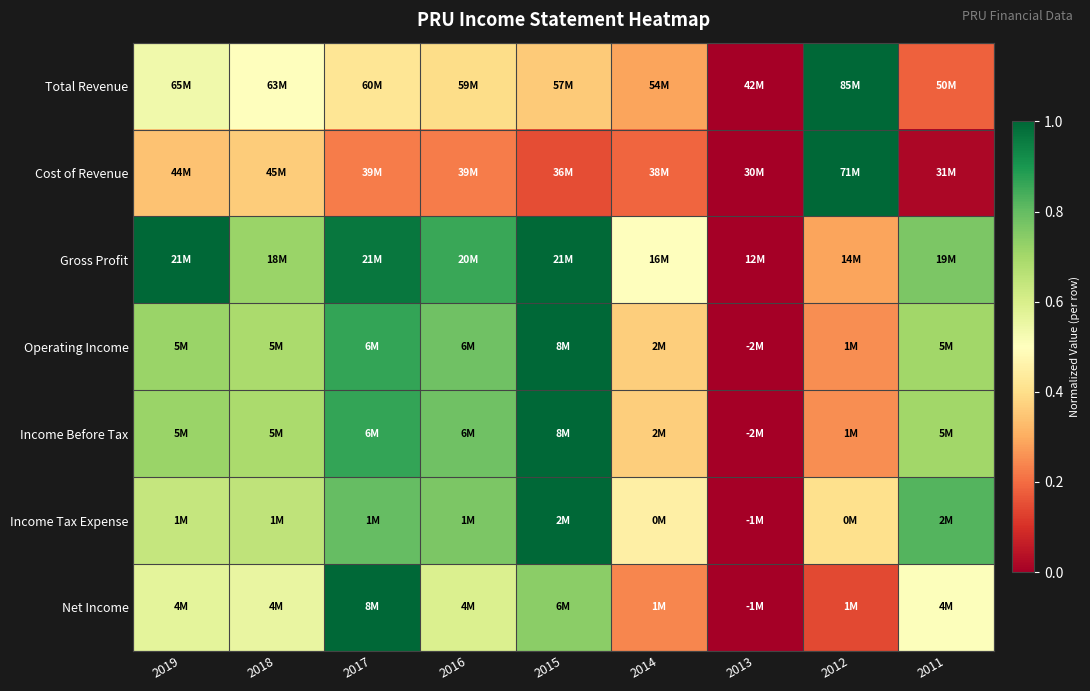

At how many categories does at least one series exceed 0?

8